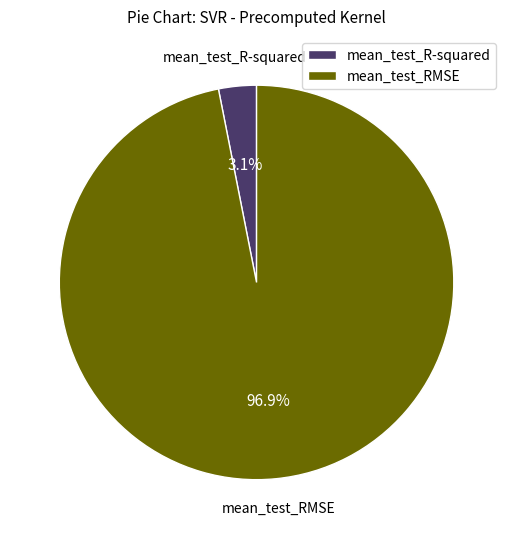

How many slices are in this pie chart?

2